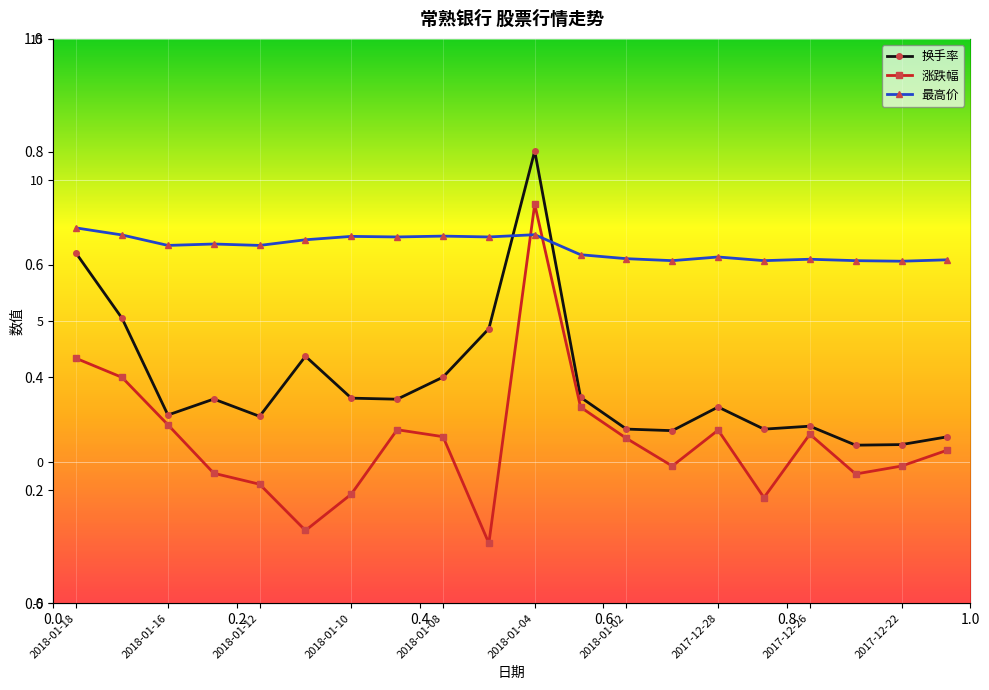

What are all the series names shown in the legend?

换手率, 涨跌幅, 最高价